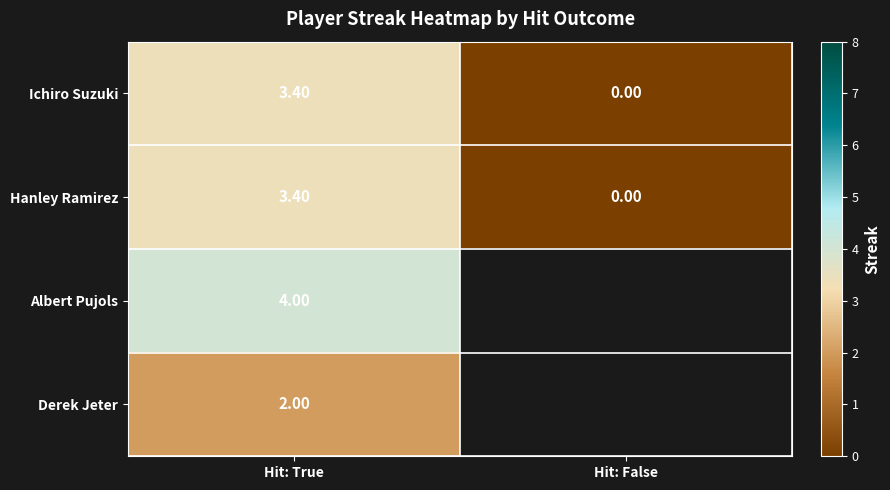

Which has a higher value, Hit: True or Hit: False?

Hit: True